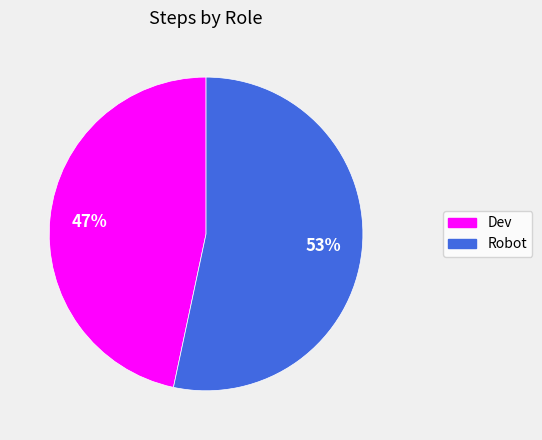

Is there any slice that represents more than half of the pie?

Yes